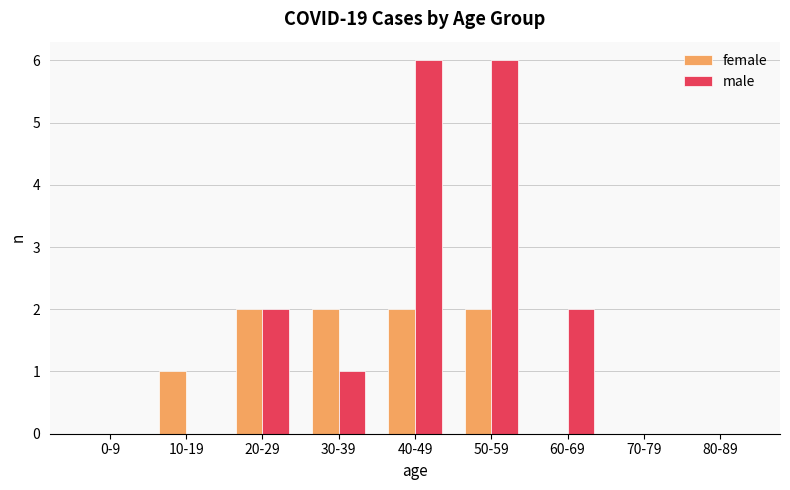

Which series changed the most between 20-29 and 60-69?

female